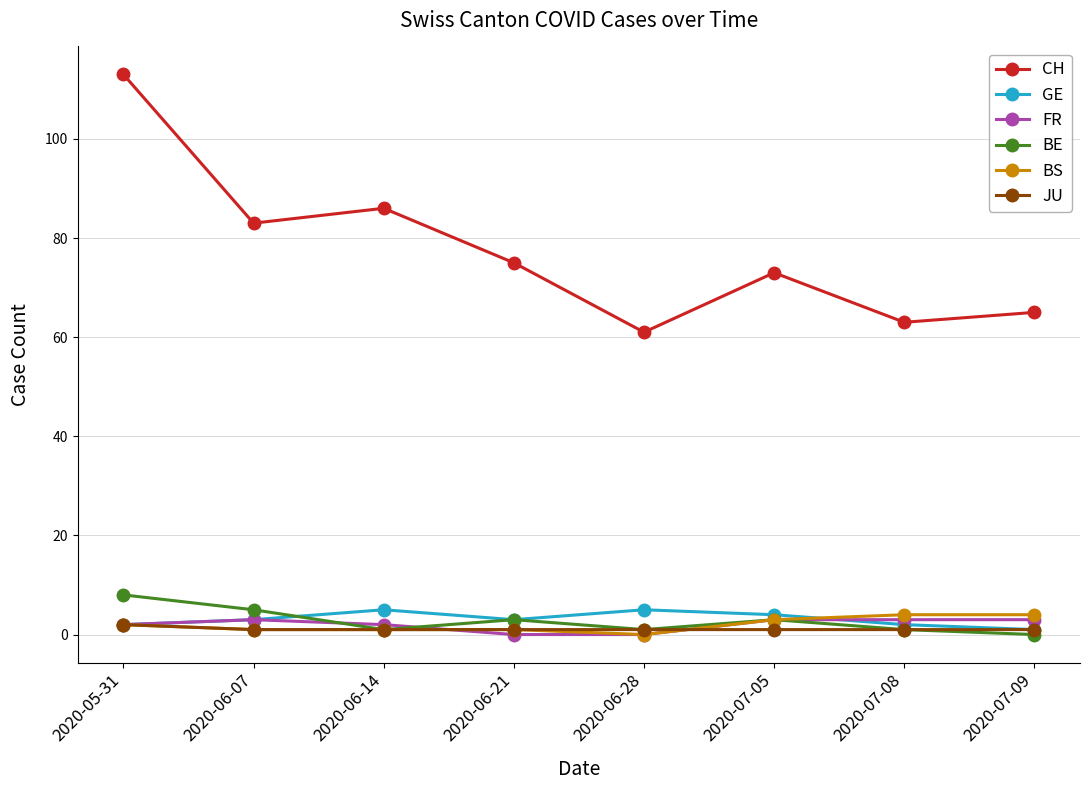

Where is the first local maximum for CH?

2020-06-14